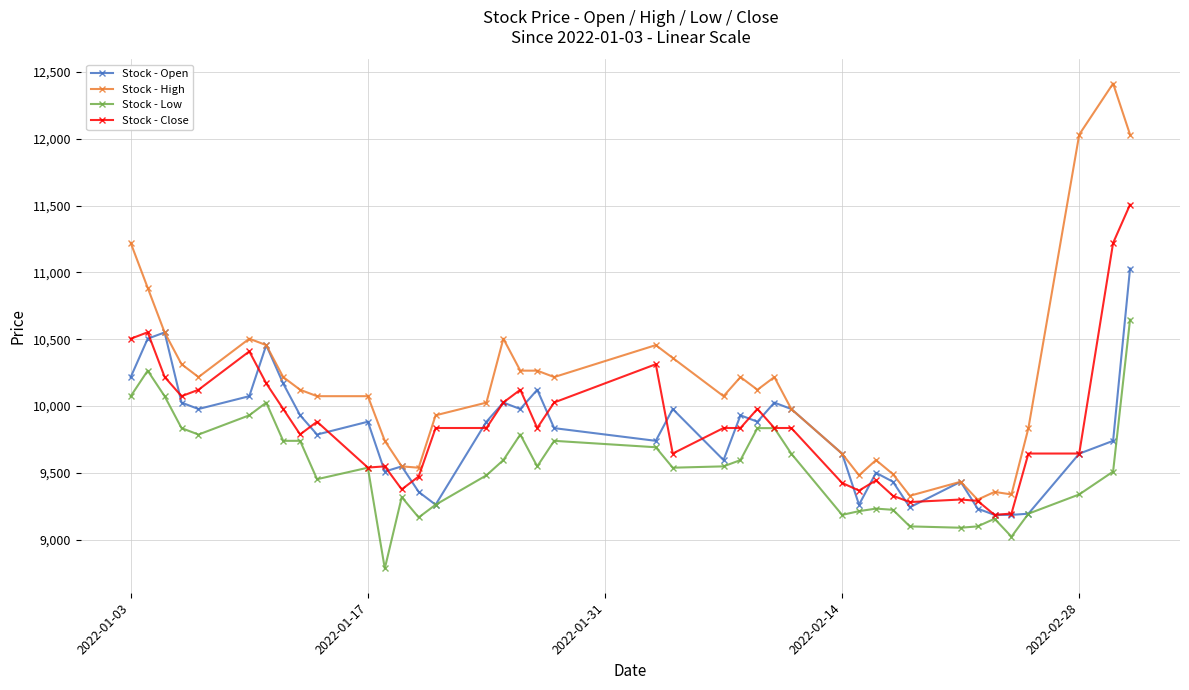

At how many categories does at least one series exceed 10761?

5